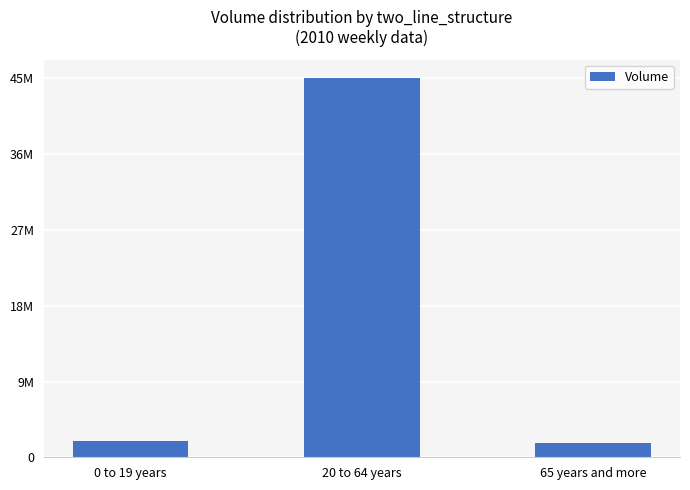

What is the sum of all values?

48641780